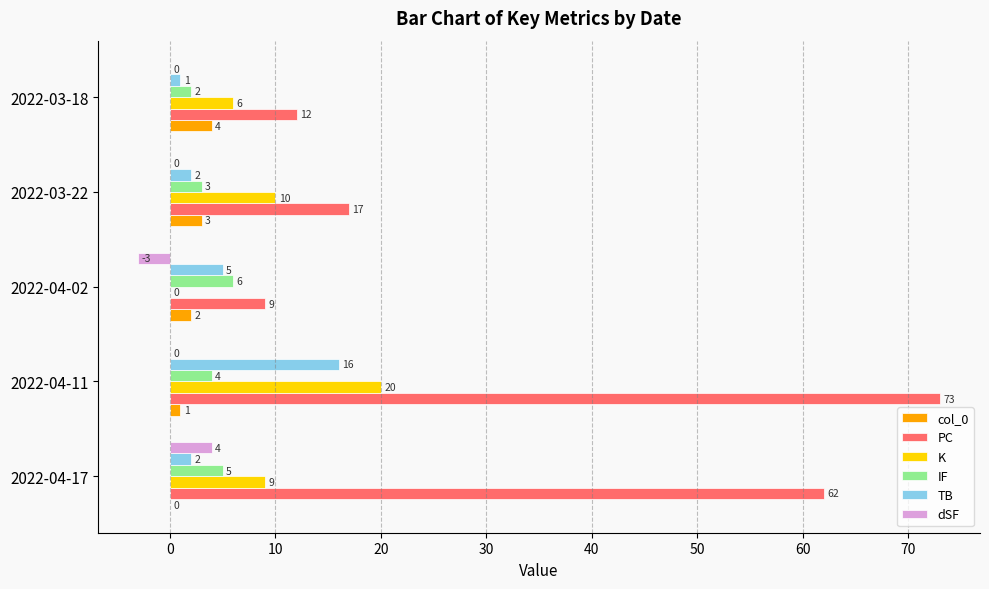

Read the PC value at 2022-03-22.

17